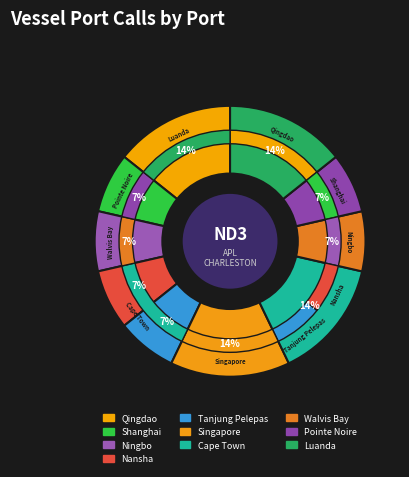

Which has a higher value, Shanghai or Luanda?

Luanda